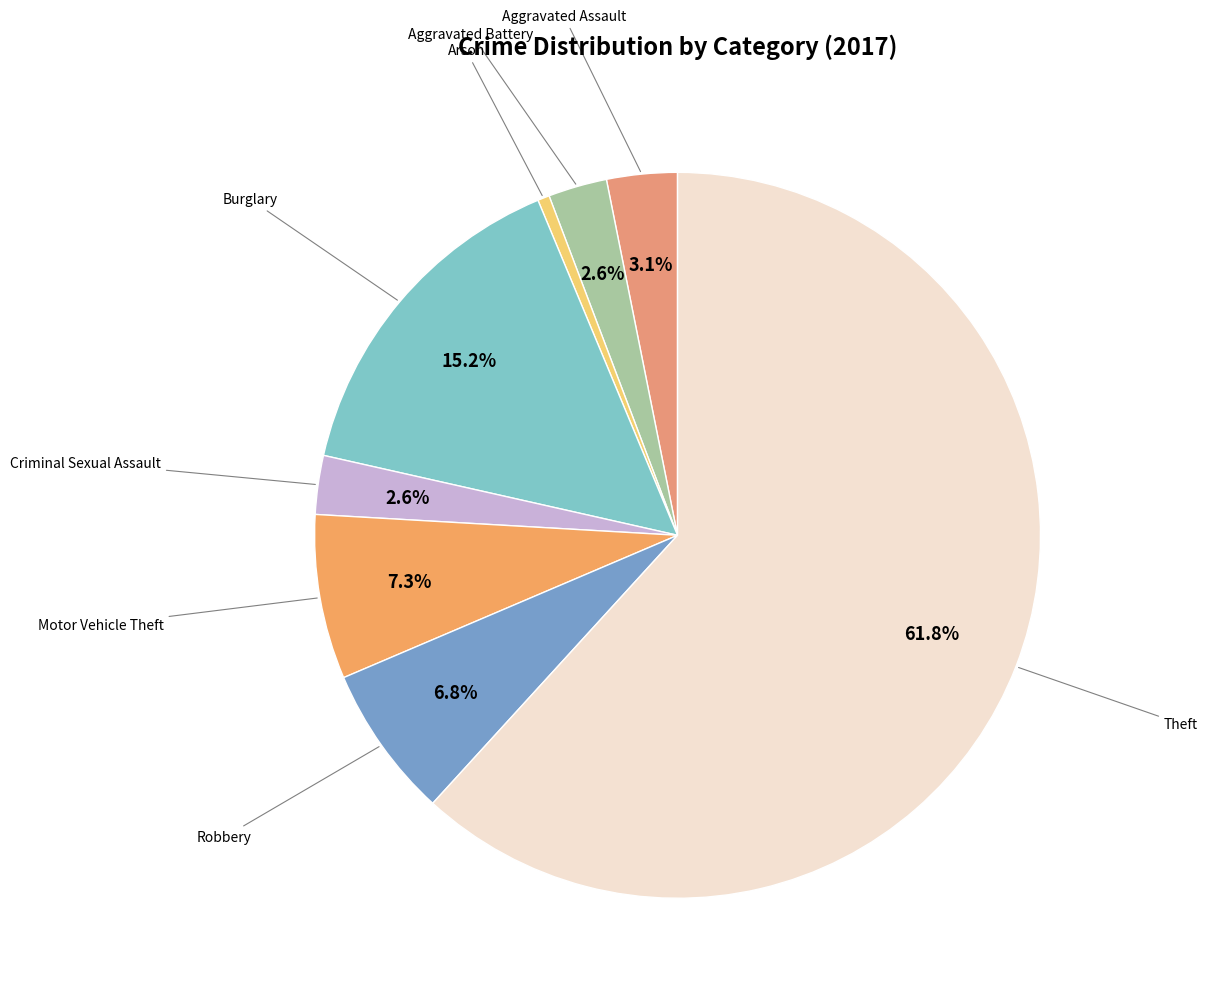

Count the number of slices in the pie.

8